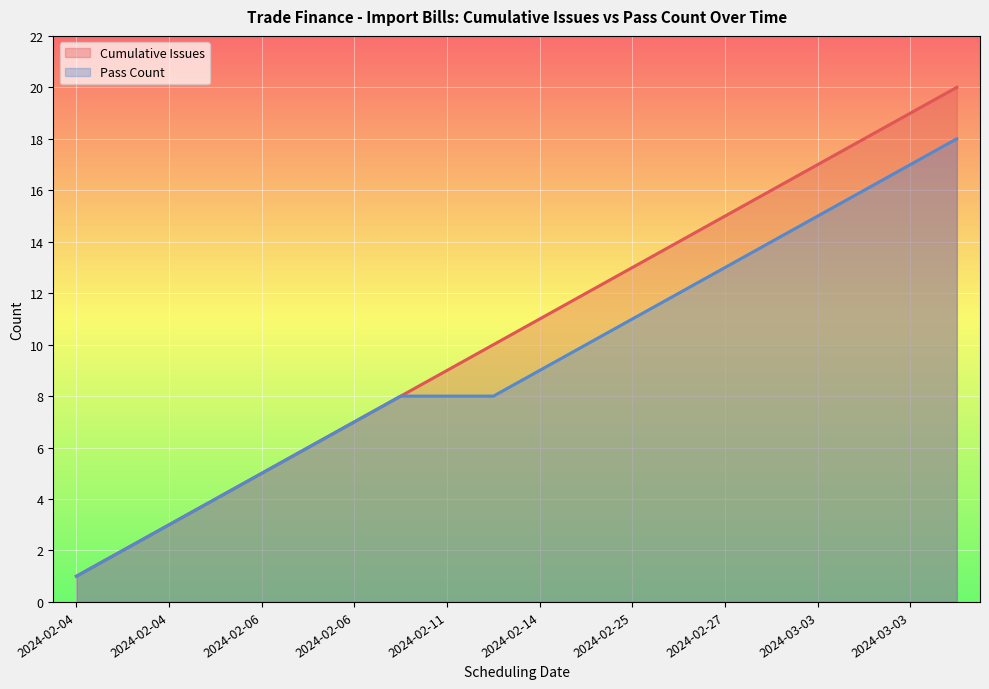

What are all the series names shown in the legend?

Cumulative Issues, Pass Count